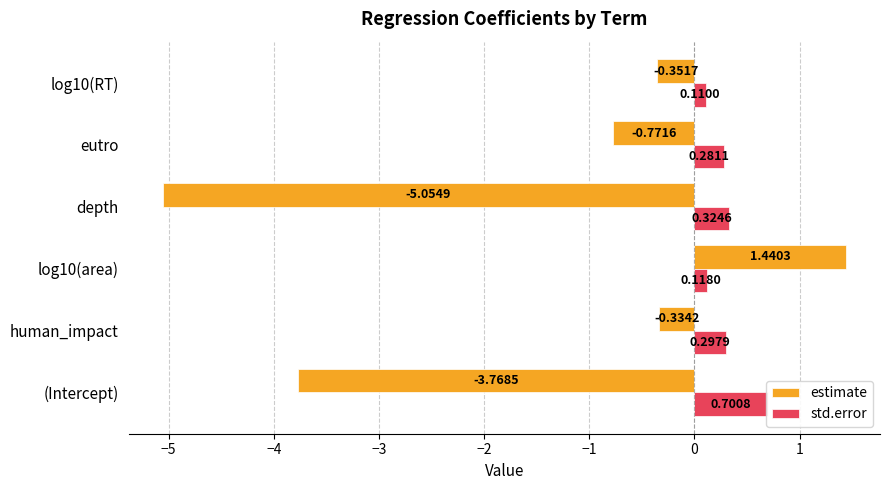

The value of std.error at log10(RT) is 0.2. True or false?

False